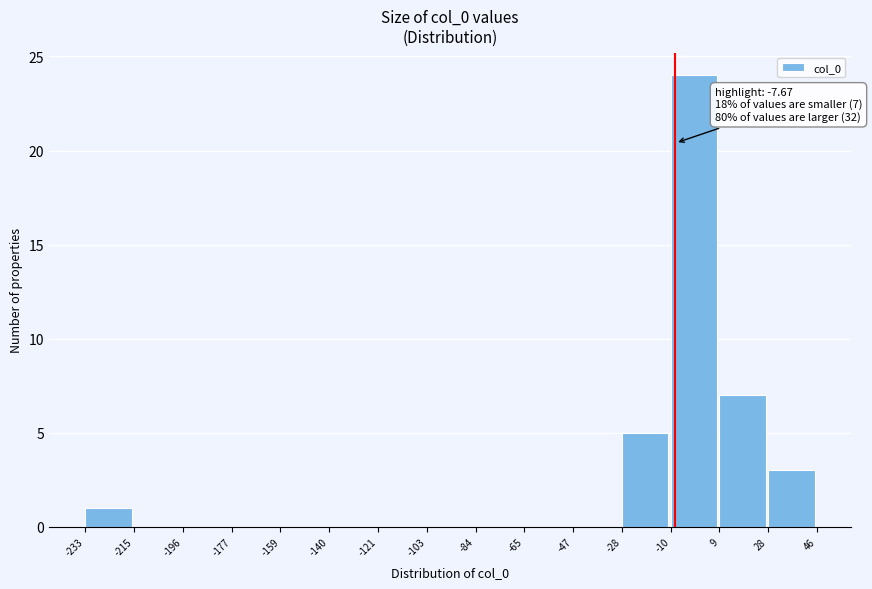

Over which range of the x-axis is the bar tallest?

-10 to 9